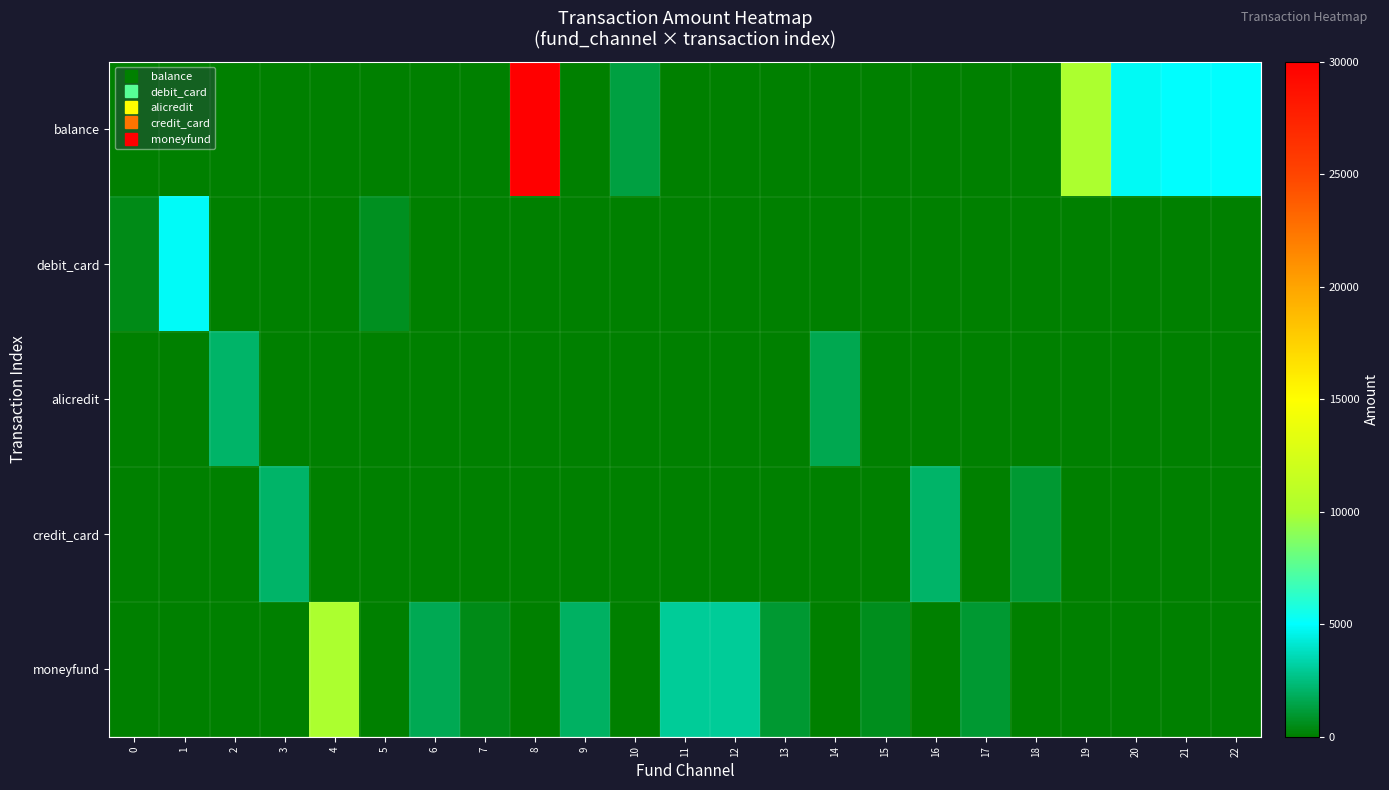

What is the spread (max minus min) of values at 4?

10000.0